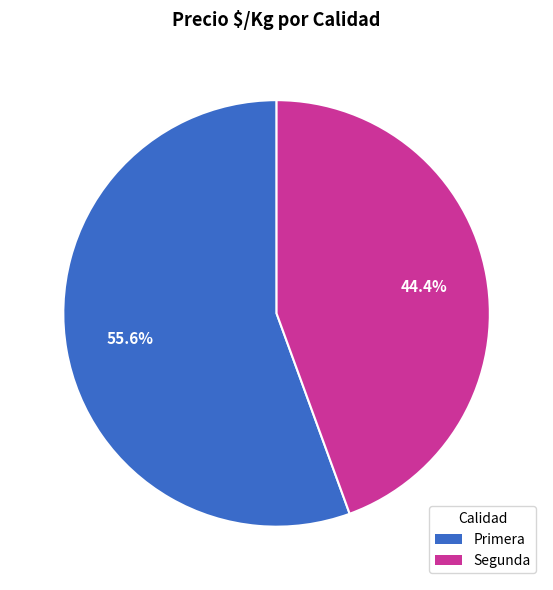

Does any single category account for the majority?

Yes